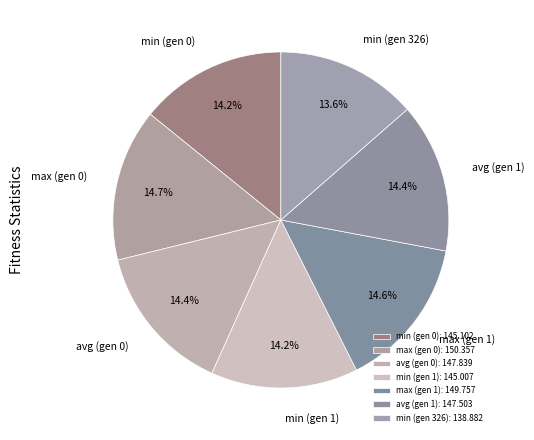

To the nearest percent, what is the difference between the largest and smallest slice percentages?

1%